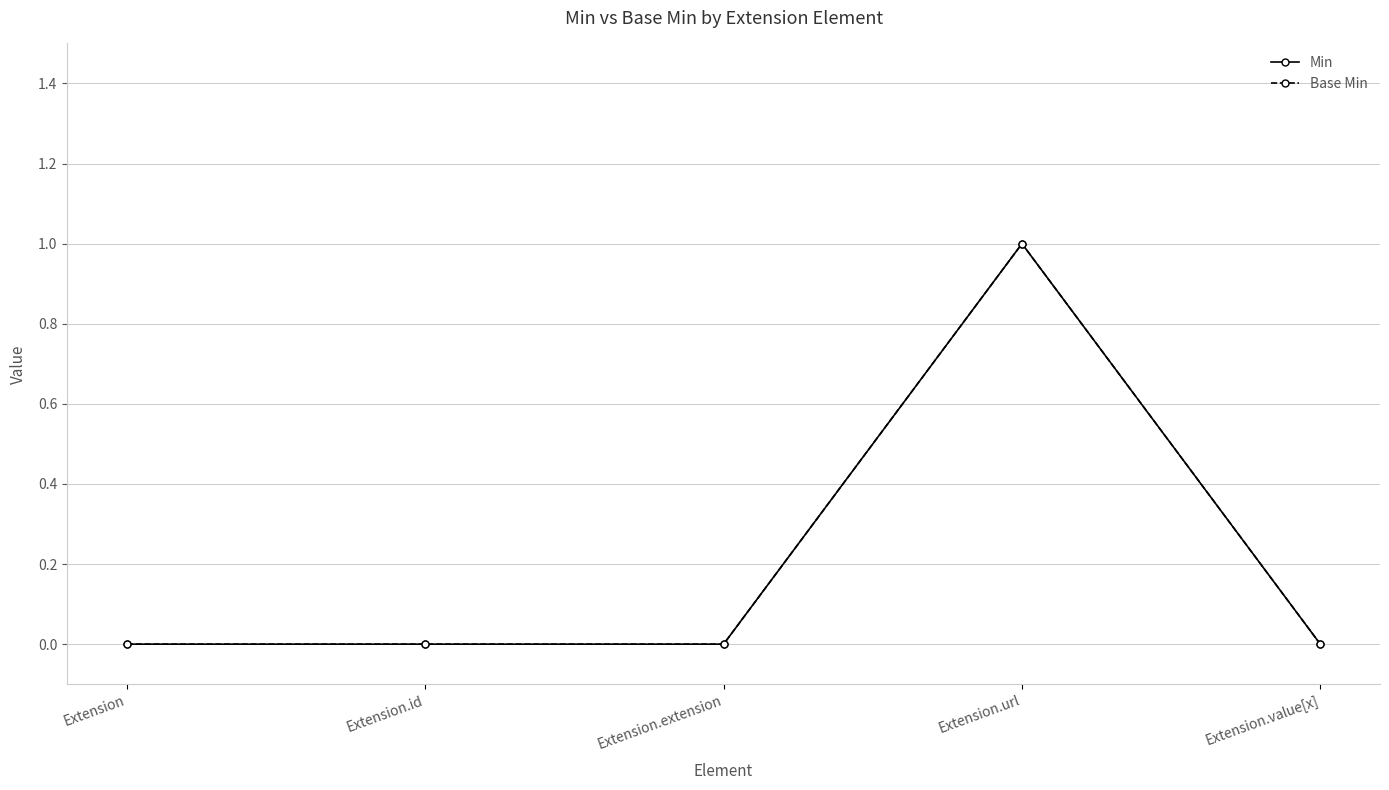

Is this an area chart (filled region under the line)?

No